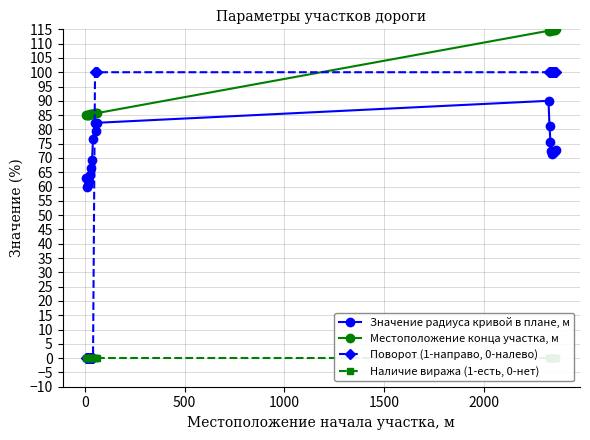

What is the value of the Поворот (1-направо, 0-налево) point at the 15th from the left?

100.0